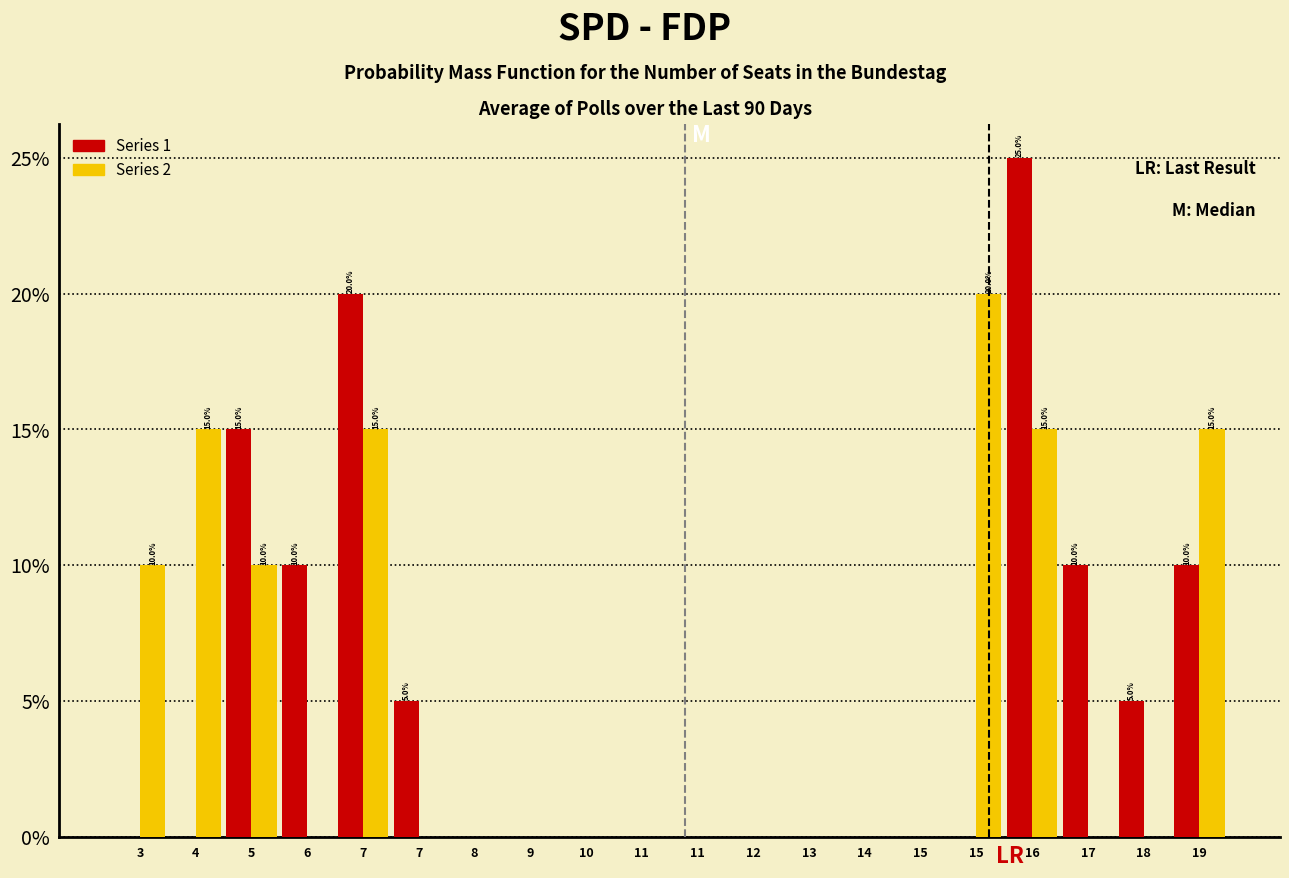

What are all the series names shown in the legend?

Series 1, Series 2